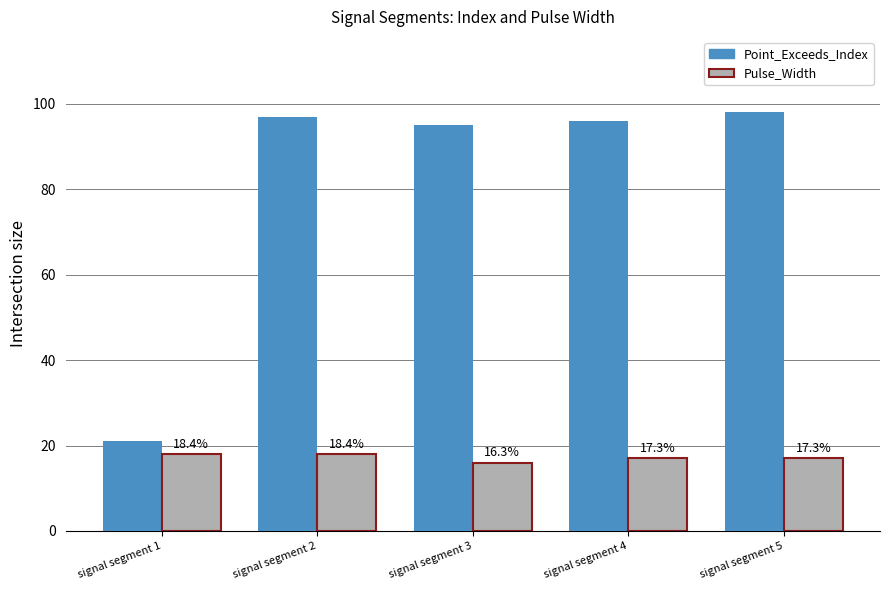

What is the spread (max minus min) of values at signal segment 4?

79